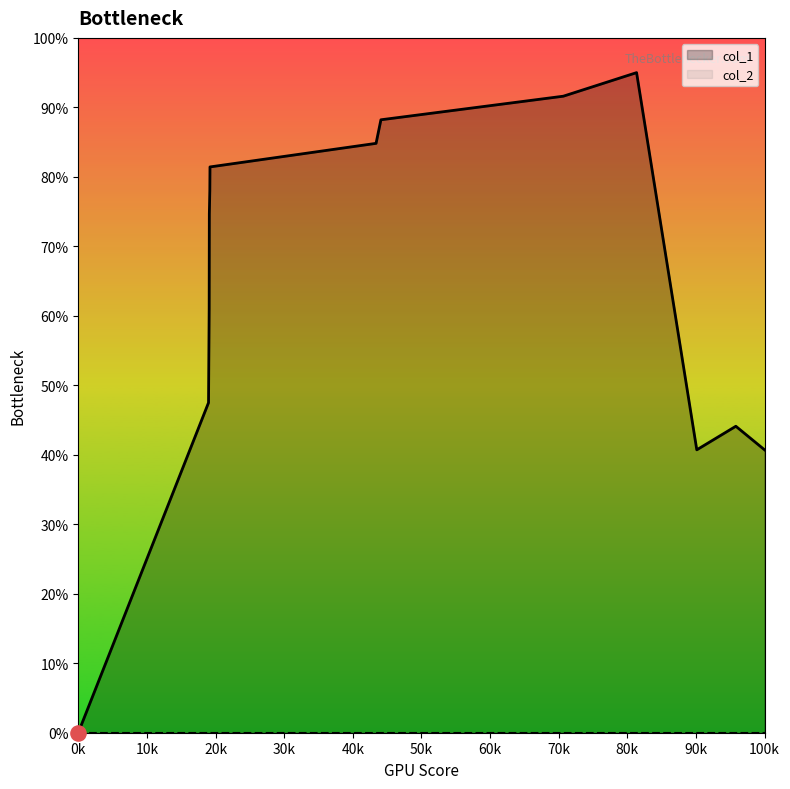

What is the maximum value for col_1?

95.0